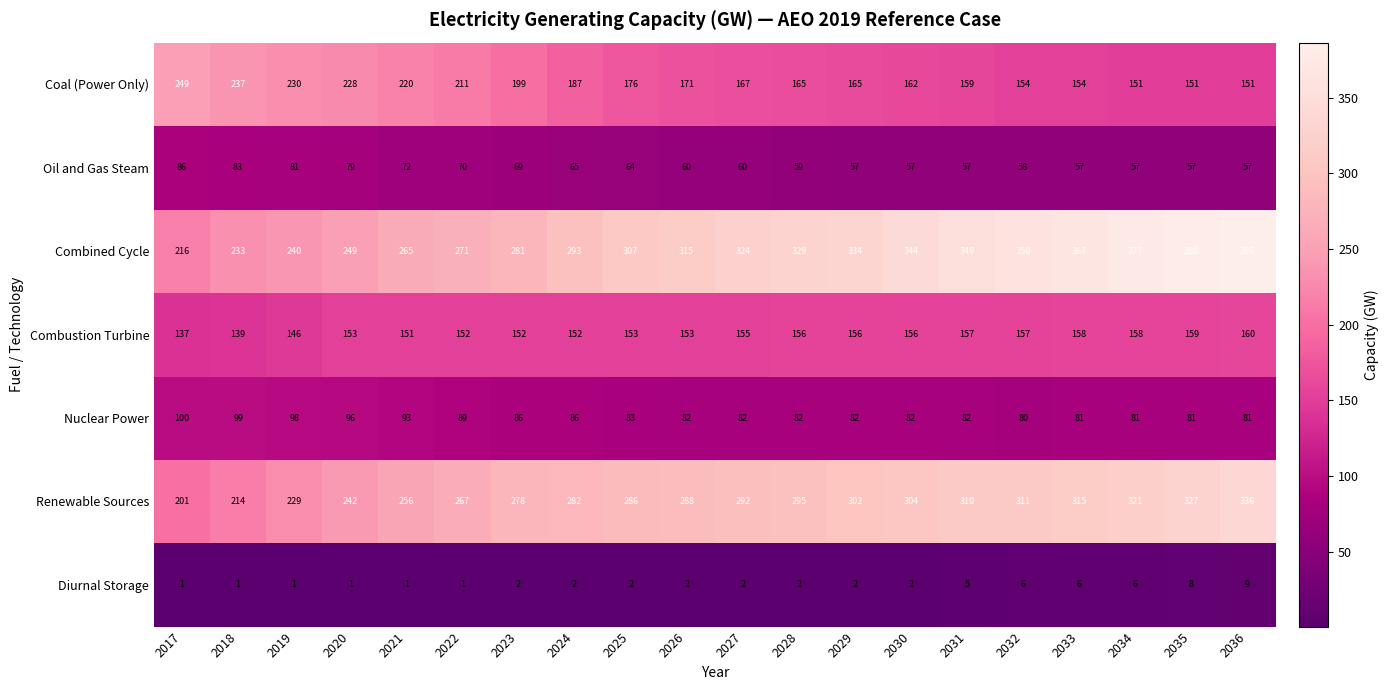

How many data points does each series have?

20